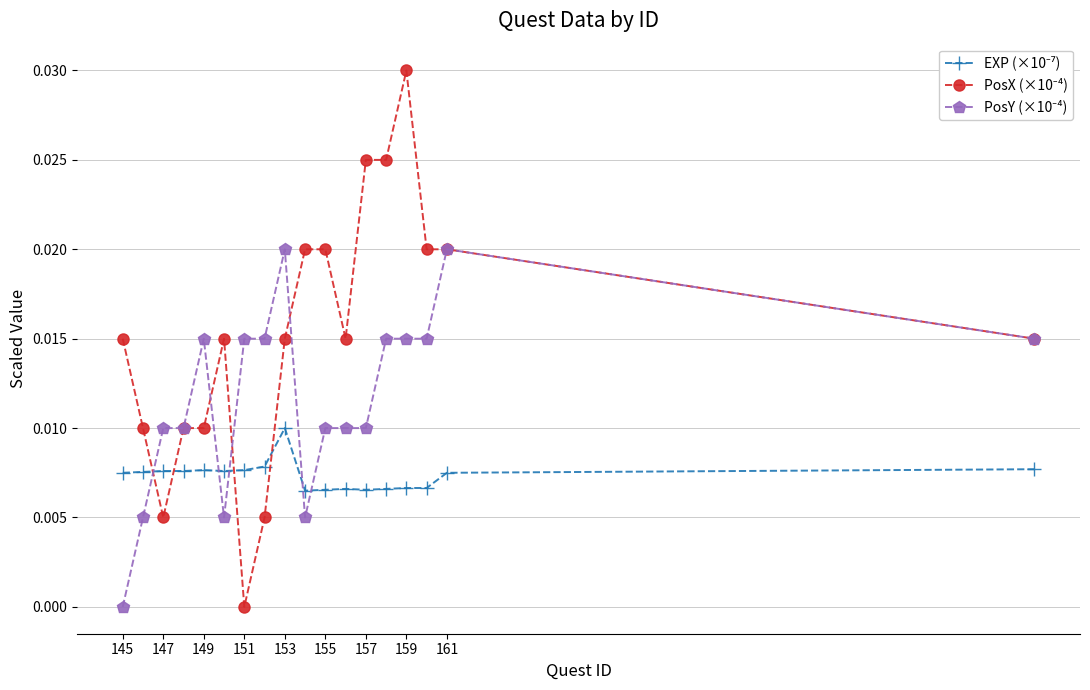

Which category has the highest value across all series?

159